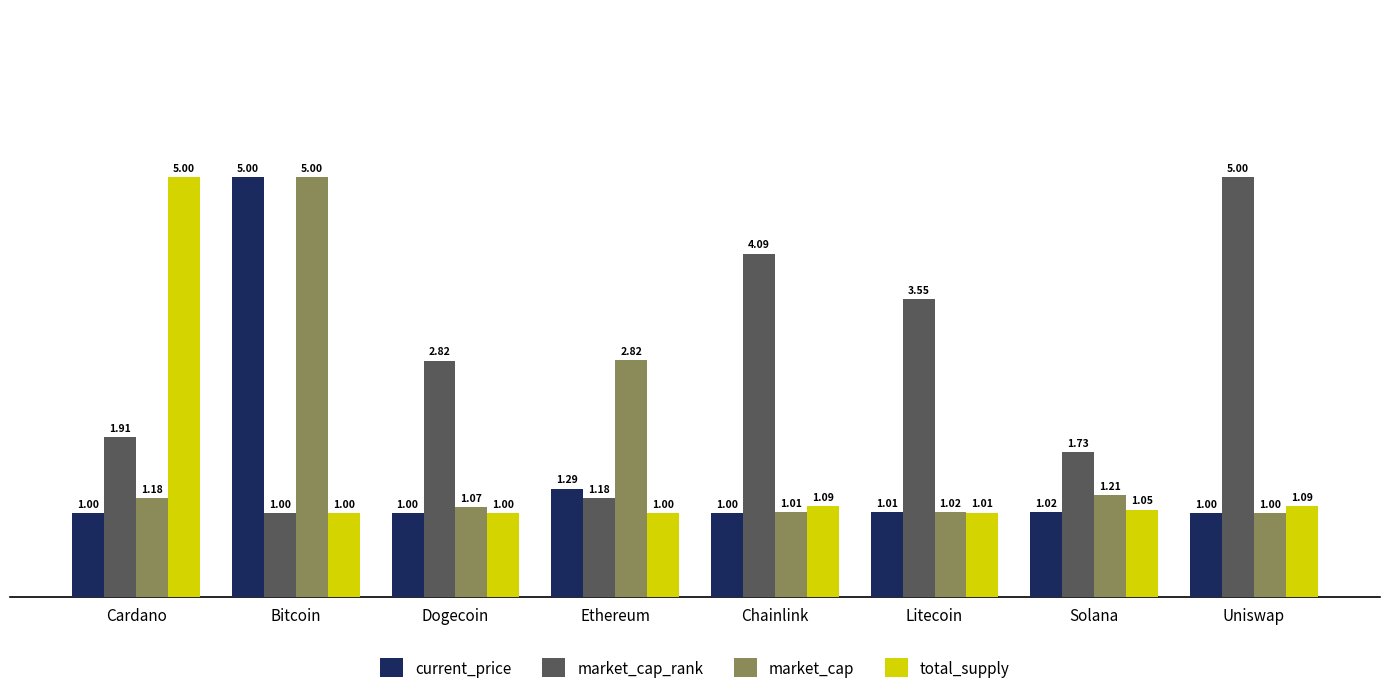

At Cardano, list the series in order from smallest to largest.

current_price, market_cap, market_cap_rank, total_supply